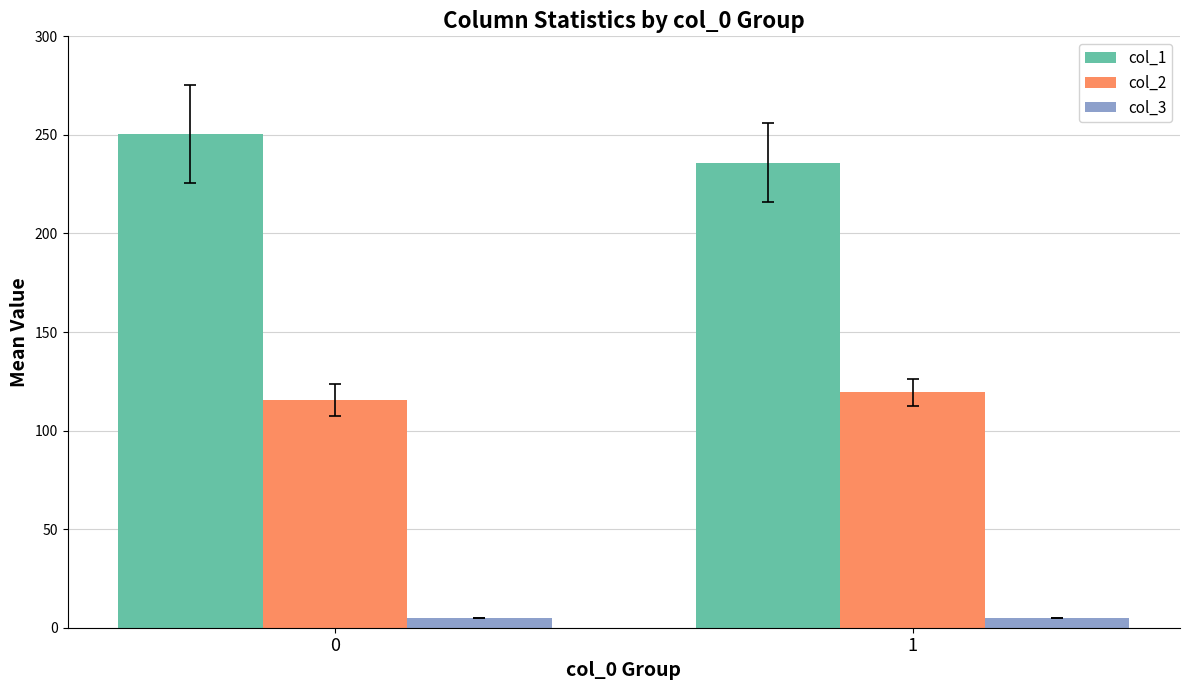

Which series has the widest spread of values?

col_1